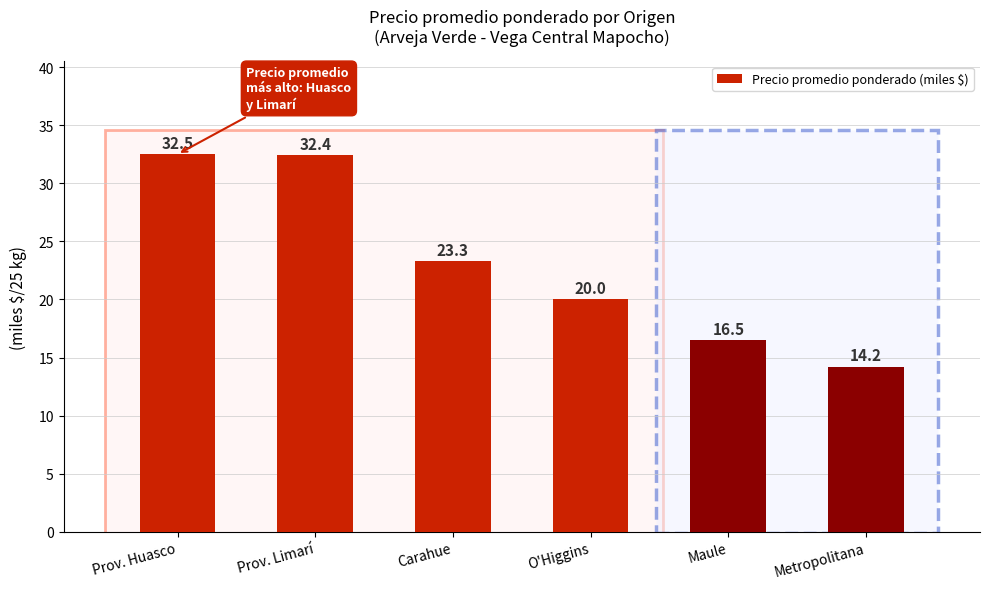

How many bars are there in total?

6